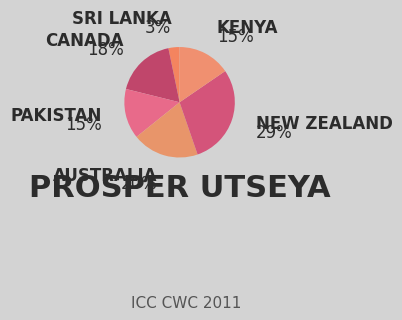

To the nearest percent, what is the average slice percentage?

17%